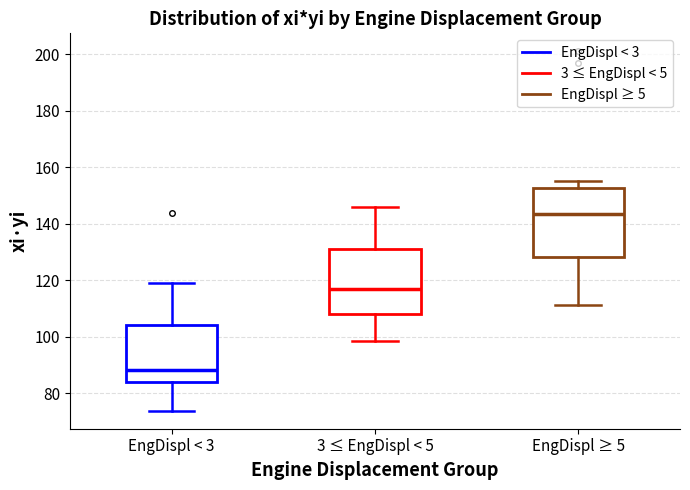

Reading left to right, read every box against the y-axis: the position of its median line, the range the box covers, and the ends of its whiskers. The values are not printed on the chart, so give them approximately, as read against the axis.

EngDispl < 3: median 88, box 84 to 104, whiskers 74 to 120
3 ≤ EngDispl < 5: median 116, box 108 to 132, whiskers 98 to 146
EngDispl ≥ 5: median 144, box 128 to 152, whiskers 112 to 156